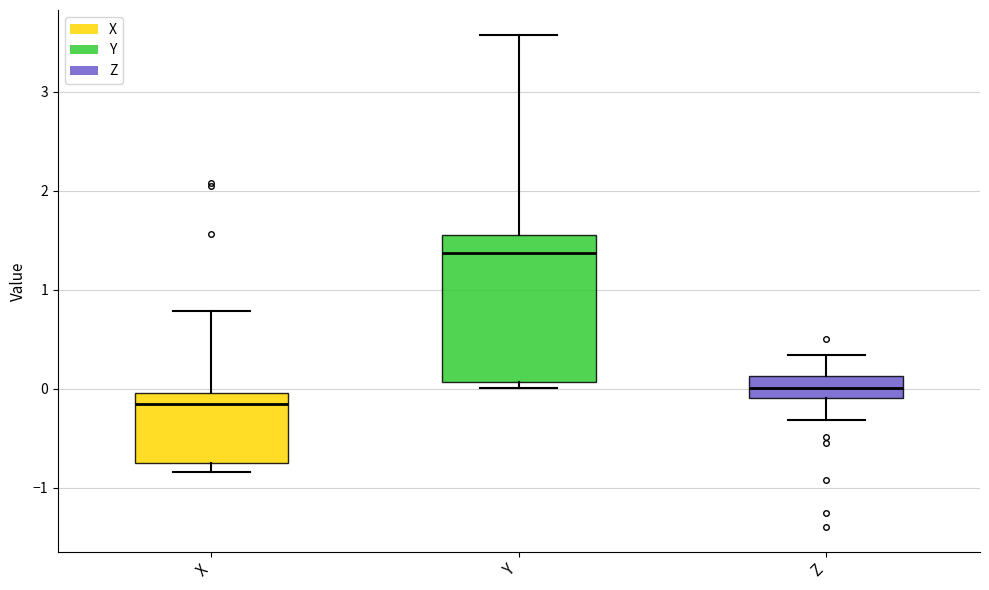

Reading left to right, transcribe this box plot: for each box, give where its median line is, the range the box spans, and where its two whiskers end, as read against the y-axis. The values are not printed on the chart, so give them approximately, as read against the axis.

X: median -0.2, box -0.8 to 0.0, whiskers -0.8 (just below the box's lower edge) to 0.8
Y: median 1.4, box 0.1 to 1.5, whiskers 0.0 to 3.6
Z: median 0.0, box -0.1 to 0.1, whiskers -0.3 to 0.3